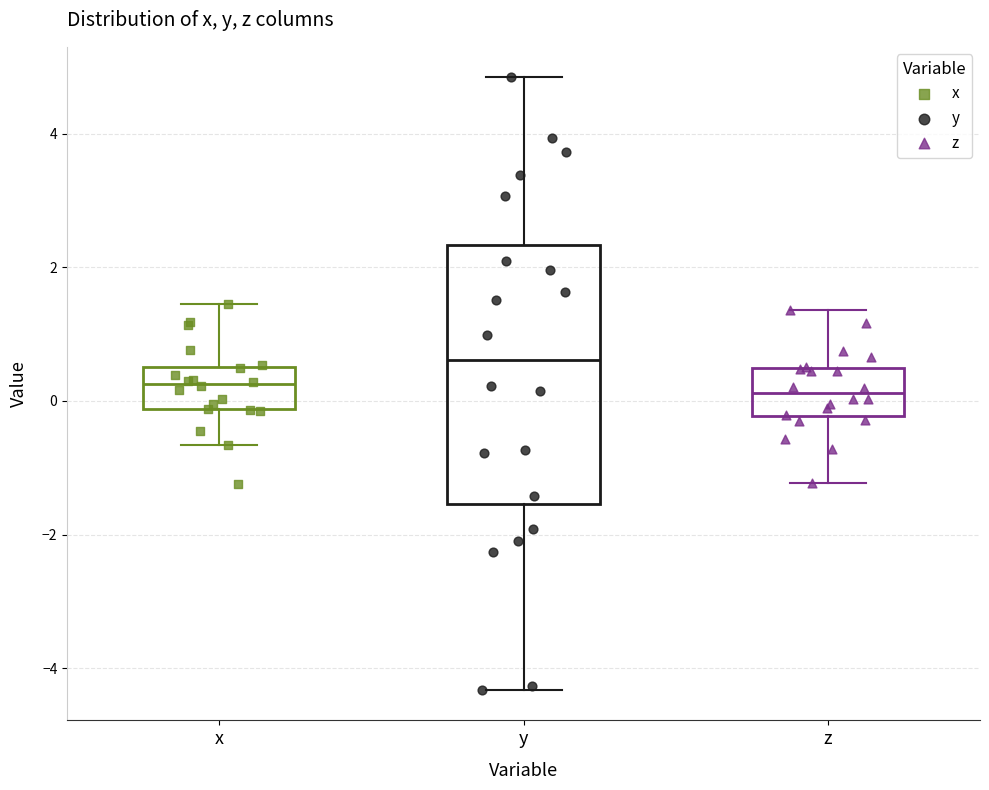

Reading left to right, transcribe this box plot: for each box, give where its median line is, the range the box spans, and where its two whiskers end, as read against the y-axis. The values are not printed on the chart, so give them approximately, as read against the axis.

x: median 0.2, box -0.2 to 0.6, whiskers -0.6 to 1.4
y: median 0.6, box -1.6 to 2.4, whiskers -4.4 to 4.8
z: median 0.2, box -0.2 to 0.4, whiskers -1.2 to 1.4